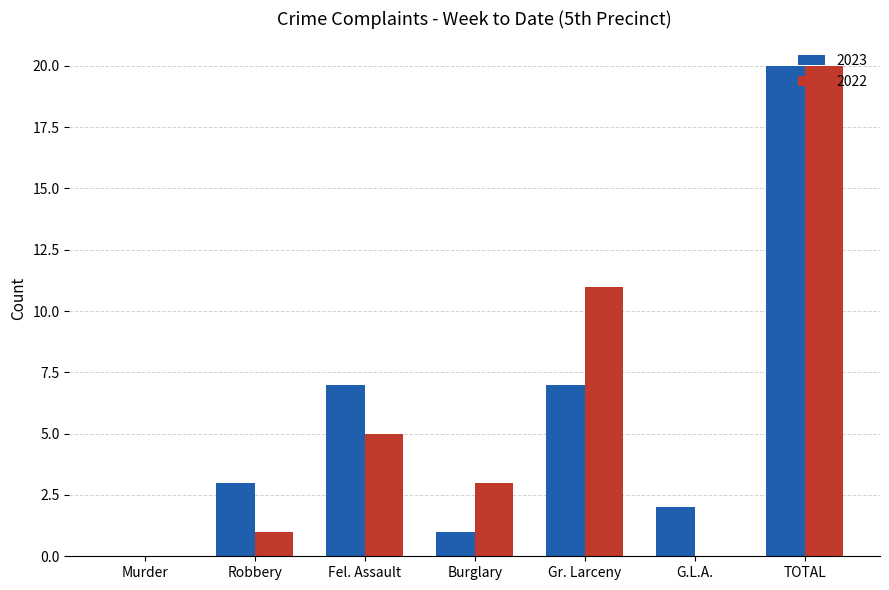

Is the value of 2023 at Fel. Assault greater than the value of 2022 at Burglary?

Yes